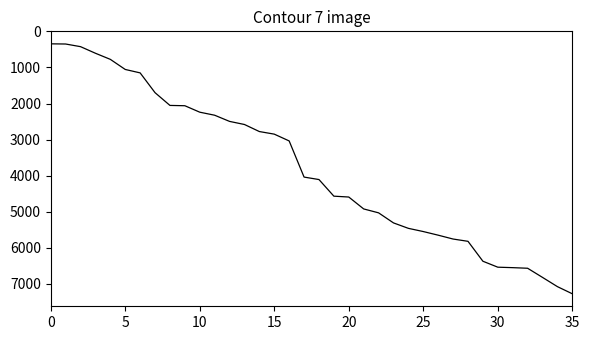

What is the greatest value displayed?

7271.5